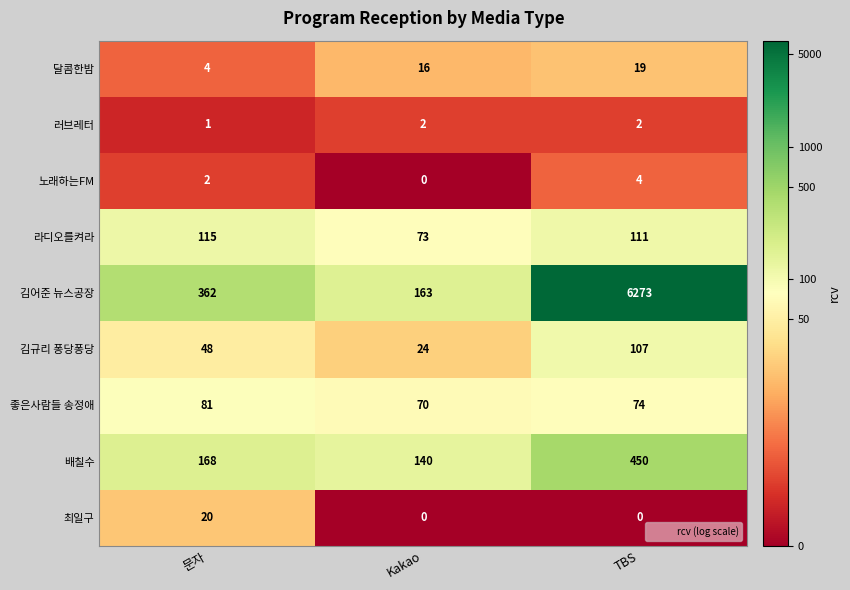

How many categories are shown in the chart?

3